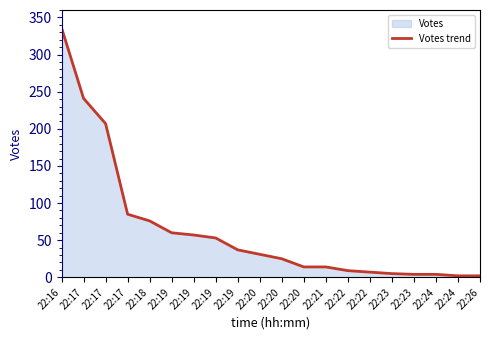

Rank the categories by value from highest to lowest.

22:16, 22:17, 22:17, 22:17, 22:18, 22:19, 22:19, 22:19, 22:19, 22:20, 22:20, 22:20, 22:21, 22:22, 22:22, 22:23, 22:23, 22:24, 22:24, 22:26